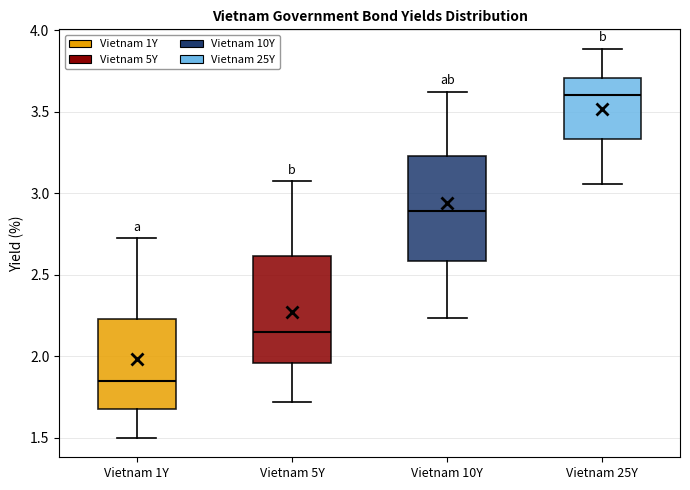

Which box's median line is the lowest?

Vietnam 1Y